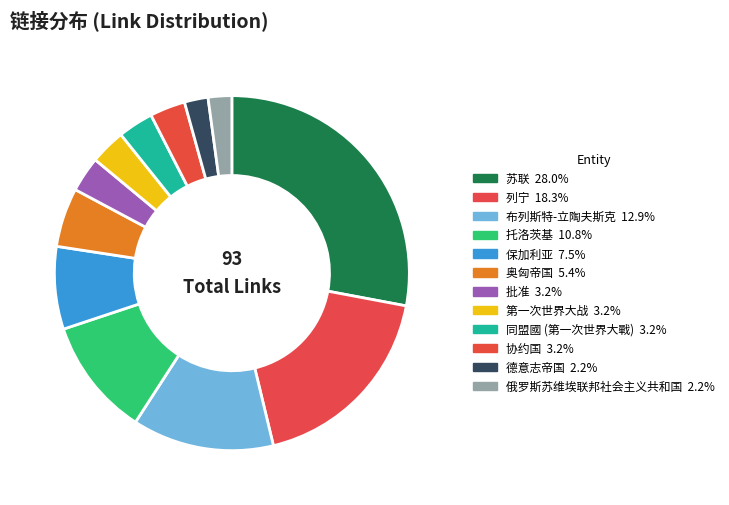

Count the number of slices in the pie.

12